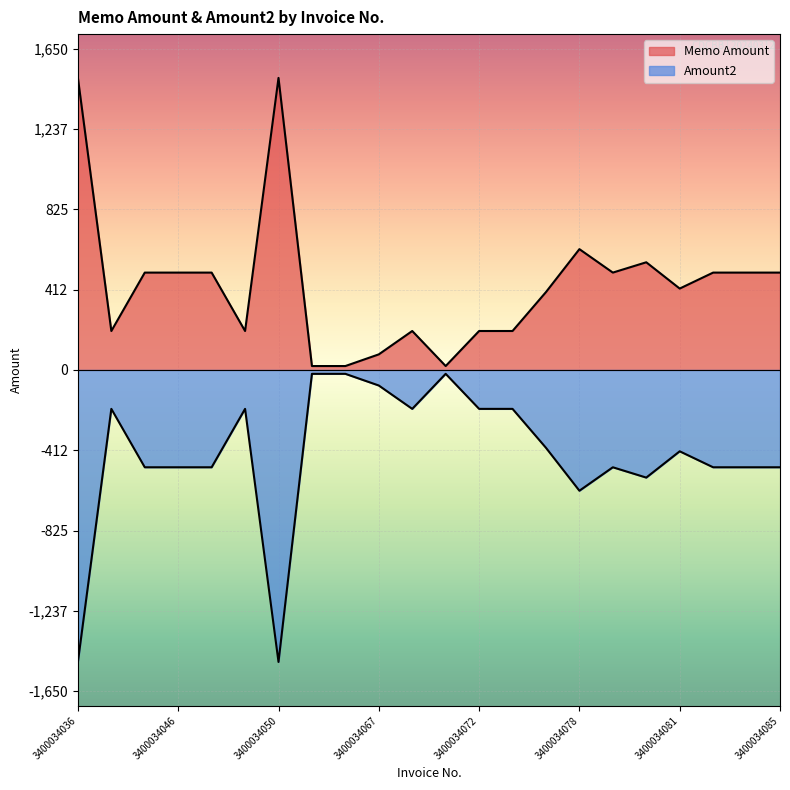

Reading right to left, transcribe all the data shown in this chart.

Memo Amount: 3400034085=500.0	3400034084=500.0	3400034082=500.0	3400034081=418.0	3400034080=553.0	3400034079=500.0	3400034078=620.5	3400034074=400.0	3400034073=200.0	3400034072=200.0	3400034069=20.0	3400034068=200.0	3400034067=80.0	3400034066=20.0	3400034065=20.0	3400034050=1500.0	3400034049=200.0	3400034048=500.0	3400034046=500.0	3400034040=500.0	3400034037=200.0	3400034036=1500.0
Amount2: 3400034085=-500.0	3400034084=-500.0	3400034082=-500.0	3400034081=-418.0	3400034080=-553.0	3400034079=-500.0	3400034078=-620.5	3400034074=-400.0	3400034073=-200.0	3400034072=-200.0	3400034069=-20.0	3400034068=-200.0	3400034067=-80.0	3400034066=-20.0	3400034065=-20.0	3400034050=-1500.0	3400034049=-200.0	3400034048=-500.0	3400034046=-500.0	3400034040=-500.0	3400034037=-200.0	3400034036=-1500.0